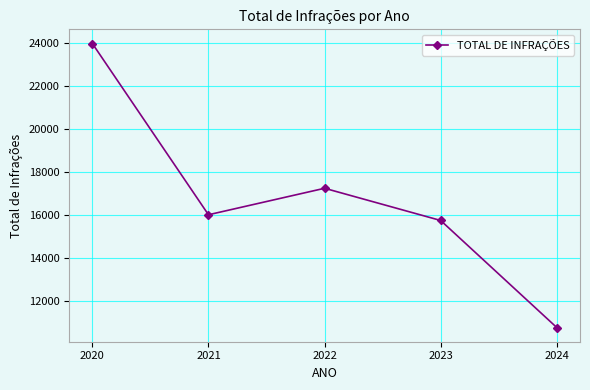

How many series are shown in this chart?

1